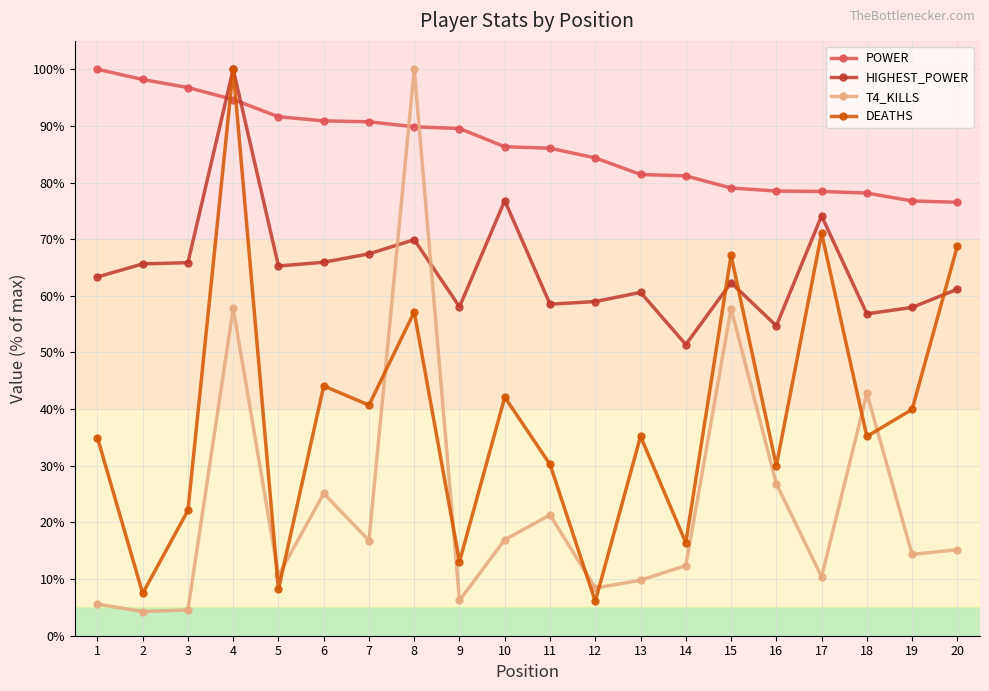

Read the T4_KILLS value at 8.

100.0